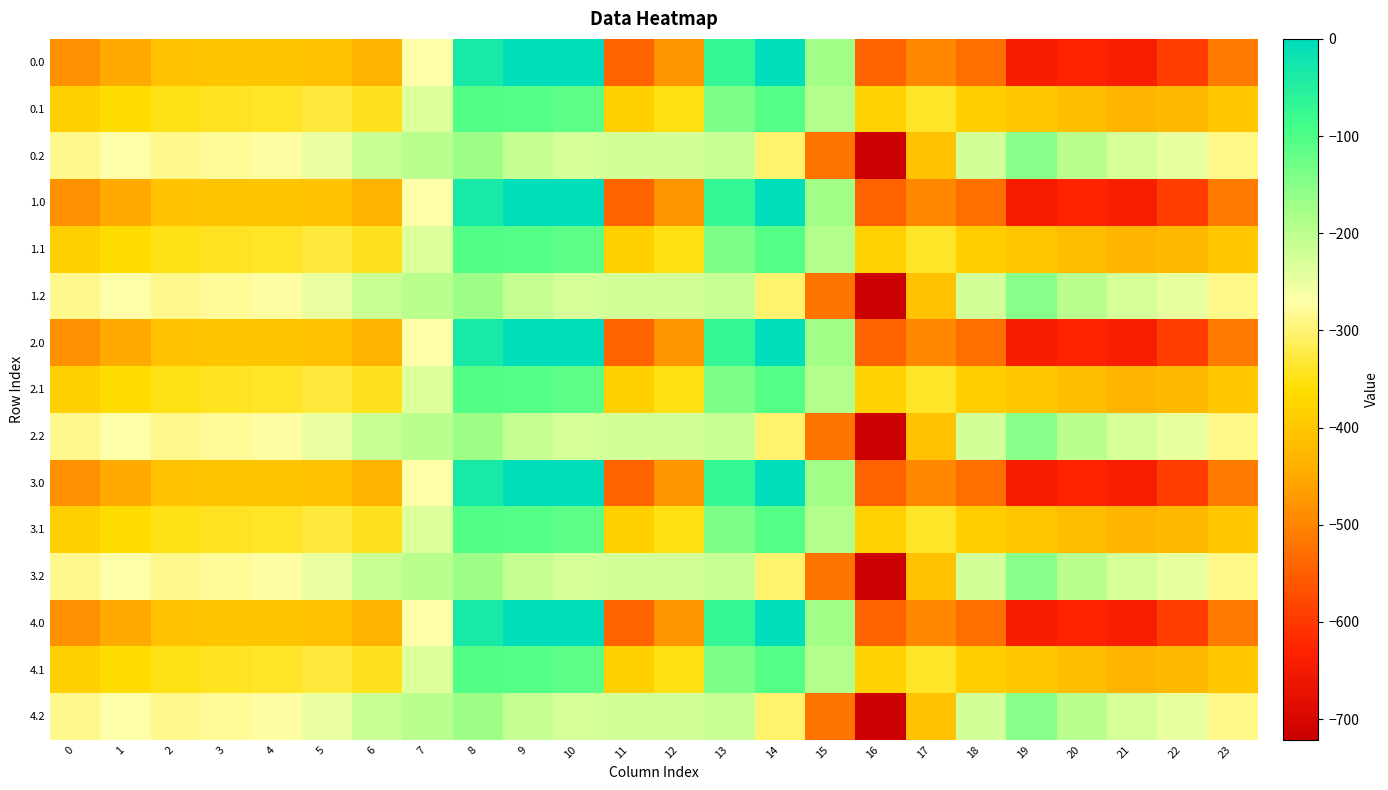

Reading left to right, extract all data points from this chart.

0.0: 0=-482.0	1=-449.5	2=-410.3	3=-404.4	4=-404.9	5=-410.8	6=-435.0	7=-270.7	8=-35.0	9=0.0	10=0.0	11=-544.3	12=-477.2	13=-70.2	14=-0.3	15=-172.8	16=-545.4	17=-493.8	18=-529.6	19=-644.5	20=-629.9	21=-638.4	22=-592.3	23=-511.3
0.1: 0=-384.6	1=-361.1	2=-347.9	3=-342.7	4=-339.6	5=-329.5	6=-345.2	7=-234.9	8=-102.3	9=-104.8	10=-114.0	11=-384.7	12=-350.8	13=-141.2	14=-105.5	15=-190.4	16=-380.5	17=-340.1	18=-388.5	19=-399.7	20=-414.5	21=-432.4	22=-419.9	23=-399.4
0.2: 0=-287.1	1=-272.7	2=-285.5	3=-281.0	4=-274.4	5=-248.1	6=-216.4	7=-199.0	8=-169.5	9=-209.6	10=-228.0	11=-225.2	12=-224.3	13=-212.2	14=-301.9	15=-522.2	16=-721.2	17=-409.5	18=-223.1	19=-151.1	20=-199.2	21=-226.4	22=-247.4	23=-287.5
1.0: 0=-482.0	1=-449.5	2=-410.3	3=-404.4	4=-404.9	5=-410.8	6=-435.0	7=-270.7	8=-35.0	9=0.0	10=0.0	11=-544.3	12=-477.2	13=-70.2	14=-0.3	15=-172.8	16=-545.4	17=-493.8	18=-529.6	19=-644.5	20=-629.9	21=-638.4	22=-592.3	23=-511.3
1.1: 0=-384.6	1=-361.1	2=-347.9	3=-342.7	4=-339.6	5=-329.5	6=-345.2	7=-234.9	8=-102.3	9=-104.8	10=-114.0	11=-384.7	12=-350.8	13=-141.2	14=-105.5	15=-190.4	16=-380.5	17=-340.1	18=-388.5	19=-399.7	20=-414.5	21=-432.4	22=-419.9	23=-399.4
1.2: 0=-287.1	1=-272.7	2=-285.5	3=-281.0	4=-274.4	5=-248.1	6=-216.4	7=-199.0	8=-169.5	9=-209.6	10=-228.0	11=-225.2	12=-224.3	13=-212.2	14=-301.9	15=-522.2	16=-721.2	17=-409.5	18=-223.1	19=-151.1	20=-199.2	21=-226.4	22=-247.4	23=-287.5
2.0: 0=-482.0	1=-449.5	2=-410.3	3=-404.4	4=-404.9	5=-410.8	6=-435.0	7=-270.7	8=-35.0	9=0.0	10=0.0	11=-544.3	12=-477.2	13=-70.2	14=-0.3	15=-172.8	16=-545.4	17=-493.8	18=-529.6	19=-644.5	20=-629.9	21=-638.4	22=-592.3	23=-511.3
2.1: 0=-384.6	1=-361.1	2=-347.9	3=-342.7	4=-339.6	5=-329.5	6=-345.2	7=-234.9	8=-102.3	9=-104.8	10=-114.0	11=-384.7	12=-350.8	13=-141.2	14=-105.5	15=-190.4	16=-380.5	17=-340.1	18=-388.5	19=-399.7	20=-414.5	21=-432.4	22=-419.9	23=-399.4
2.2: 0=-287.1	1=-272.7	2=-285.5	3=-281.0	4=-274.4	5=-248.1	6=-216.4	7=-199.0	8=-169.5	9=-209.6	10=-228.0	11=-225.2	12=-224.3	13=-212.2	14=-301.9	15=-522.2	16=-721.2	17=-409.5	18=-223.1	19=-151.1	20=-199.2	21=-226.4	22=-247.4	23=-287.5
3.0: 0=-482.0	1=-449.5	2=-410.3	3=-404.4	4=-404.9	5=-410.8	6=-435.0	7=-270.7	8=-35.0	9=0.0	10=0.0	11=-544.3	12=-477.2	13=-70.2	14=-0.3	15=-172.8	16=-545.4	17=-493.8	18=-529.6	19=-644.5	20=-629.9	21=-638.4	22=-592.3	23=-511.3
3.1: 0=-384.6	1=-361.1	2=-347.9	3=-342.7	4=-339.6	5=-329.5	6=-345.2	7=-234.9	8=-102.3	9=-104.8	10=-114.0	11=-384.7	12=-350.8	13=-141.2	14=-105.5	15=-190.4	16=-380.5	17=-340.1	18=-388.5	19=-399.7	20=-414.5	21=-432.4	22=-419.9	23=-399.4
3.2: 0=-287.1	1=-272.7	2=-285.5	3=-281.0	4=-274.4	5=-248.1	6=-216.4	7=-199.0	8=-169.5	9=-209.6	10=-228.0	11=-225.2	12=-224.3	13=-212.2	14=-301.9	15=-522.2	16=-721.2	17=-409.5	18=-223.1	19=-151.1	20=-199.2	21=-226.4	22=-247.4	23=-287.5
4.0: 0=-482.0	1=-449.5	2=-410.3	3=-404.4	4=-404.9	5=-410.8	6=-435.0	7=-270.7	8=-35.0	9=0.0	10=0.0	11=-544.3	12=-477.2	13=-70.2	14=-0.3	15=-172.8	16=-545.4	17=-493.8	18=-529.6	19=-644.5	20=-629.9	21=-638.4	22=-592.3	23=-511.3
4.1: 0=-384.6	1=-361.1	2=-347.9	3=-342.7	4=-339.6	5=-329.5	6=-345.2	7=-234.9	8=-102.3	9=-104.8	10=-114.0	11=-384.7	12=-350.8	13=-141.2	14=-105.5	15=-190.4	16=-380.5	17=-340.1	18=-388.5	19=-399.7	20=-414.5	21=-432.4	22=-419.9	23=-399.4
4.2: 0=-287.1	1=-272.7	2=-285.5	3=-281.0	4=-274.4	5=-248.1	6=-216.4	7=-199.0	8=-169.5	9=-209.6	10=-228.0	11=-225.2	12=-224.3	13=-212.2	14=-301.9	15=-522.2	16=-721.2	17=-409.5	18=-223.1	19=-151.1	20=-199.2	21=-226.4	22=-247.4	23=-287.5